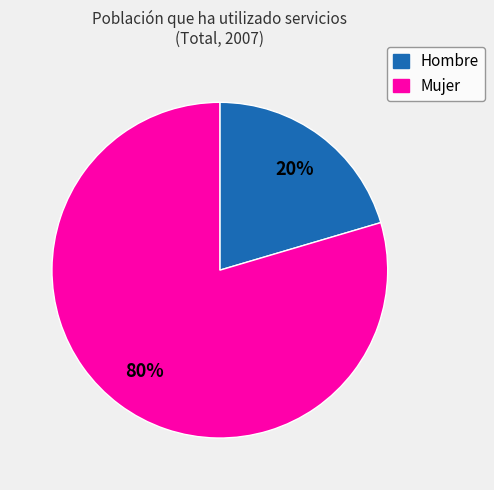

What percentage is the Hombre slice, to the nearest percent?

20%